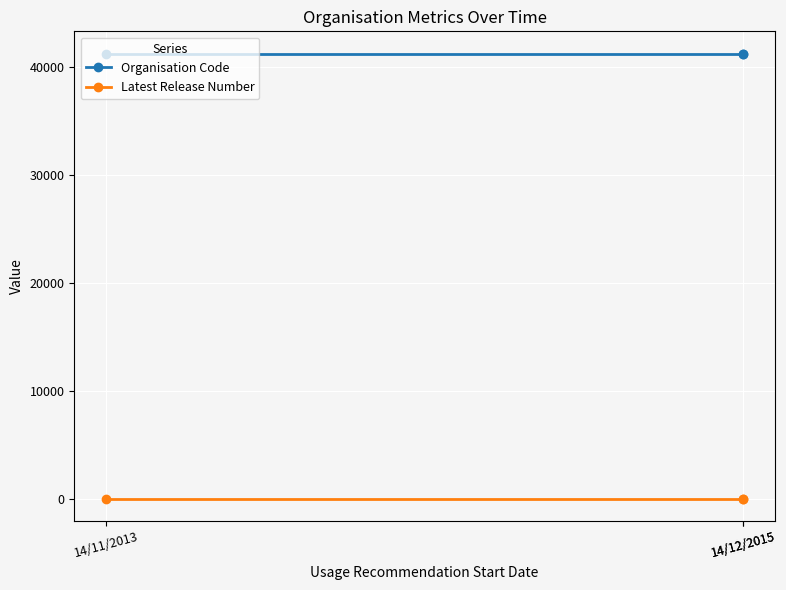

The value of Organisation Code at 14/12/2015 is 22334. True or false?

False